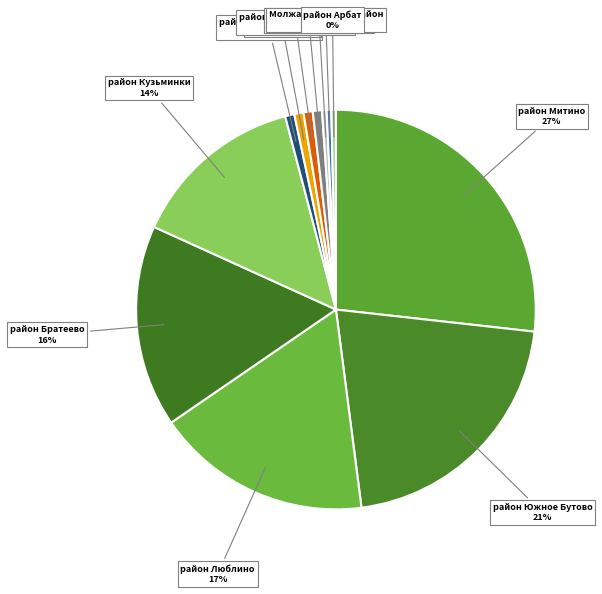

How many segments does this pie chart have?

12